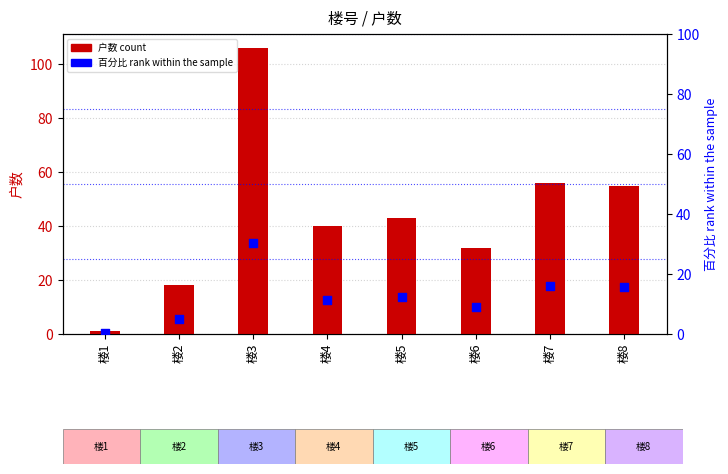

Which series reaches the maximum Y coordinate?

户数